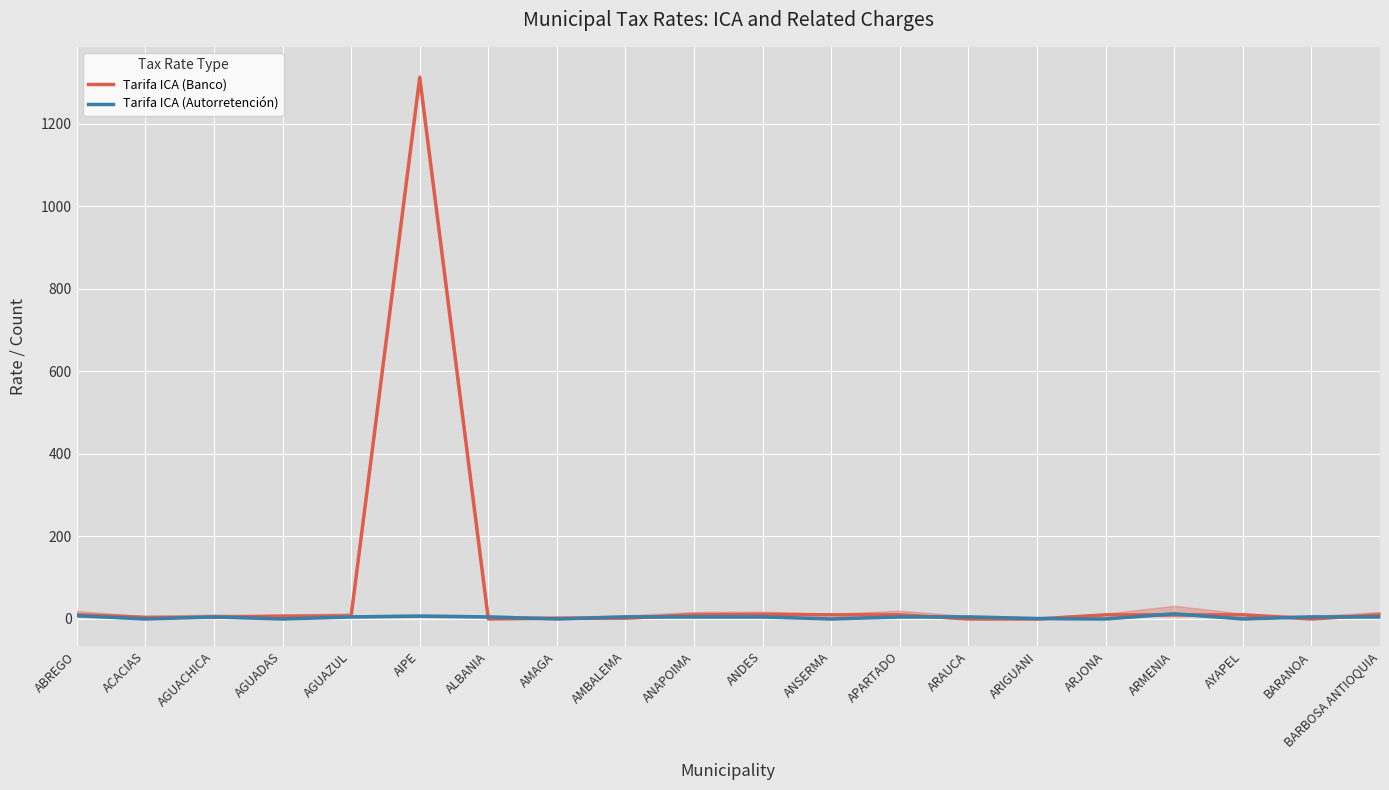

The Tarifa ICA (Banco) series shows 17.1 at ANDES. True or false?

False